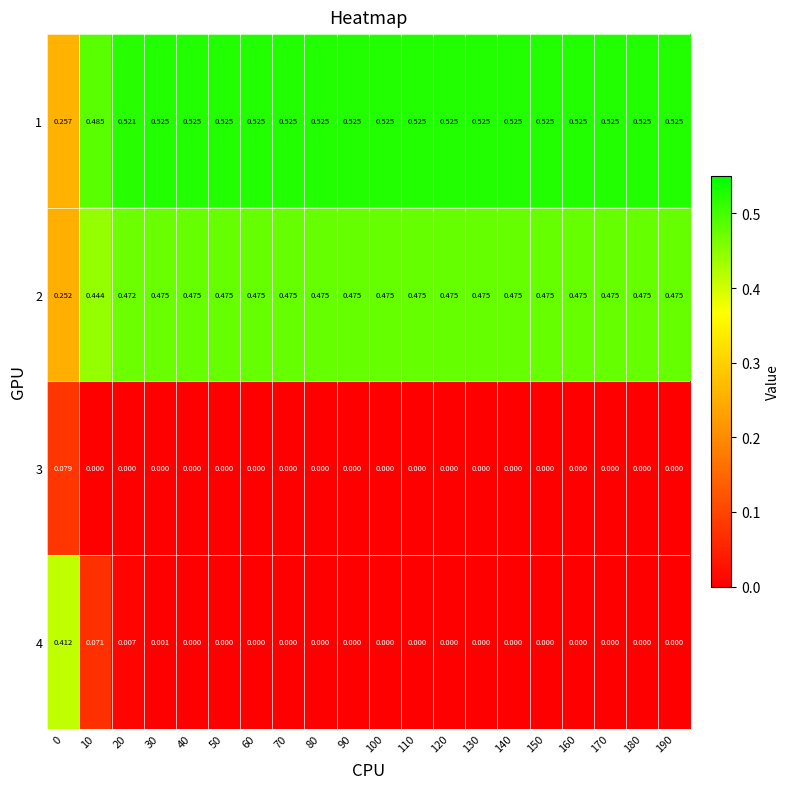

Is the value of 3 at 130 greater than the value of 1 at 170?

No